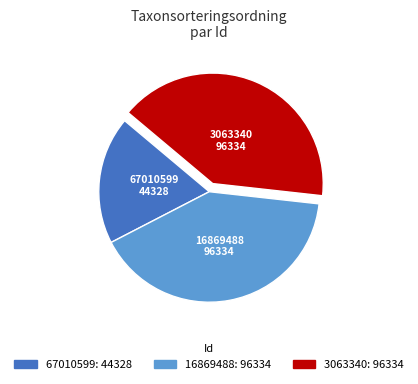

How many segments does this pie chart have?

3